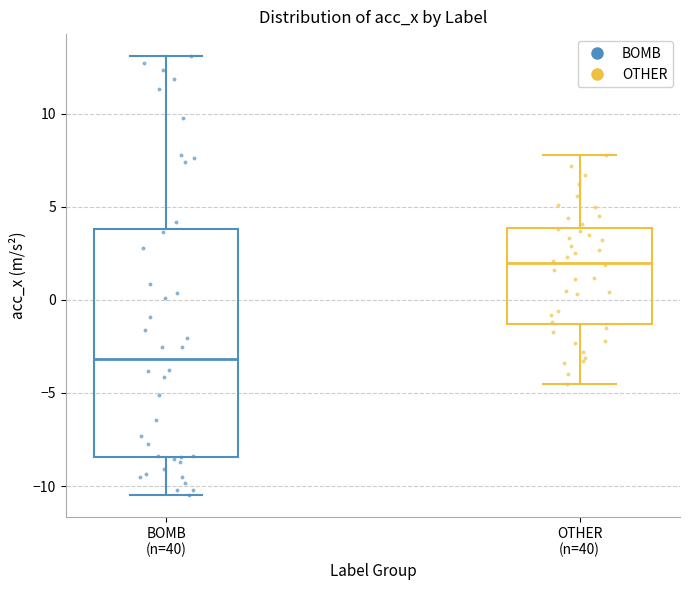

Which box is the tallest, from its lower edge to its upper edge?

BOMB (n=40)